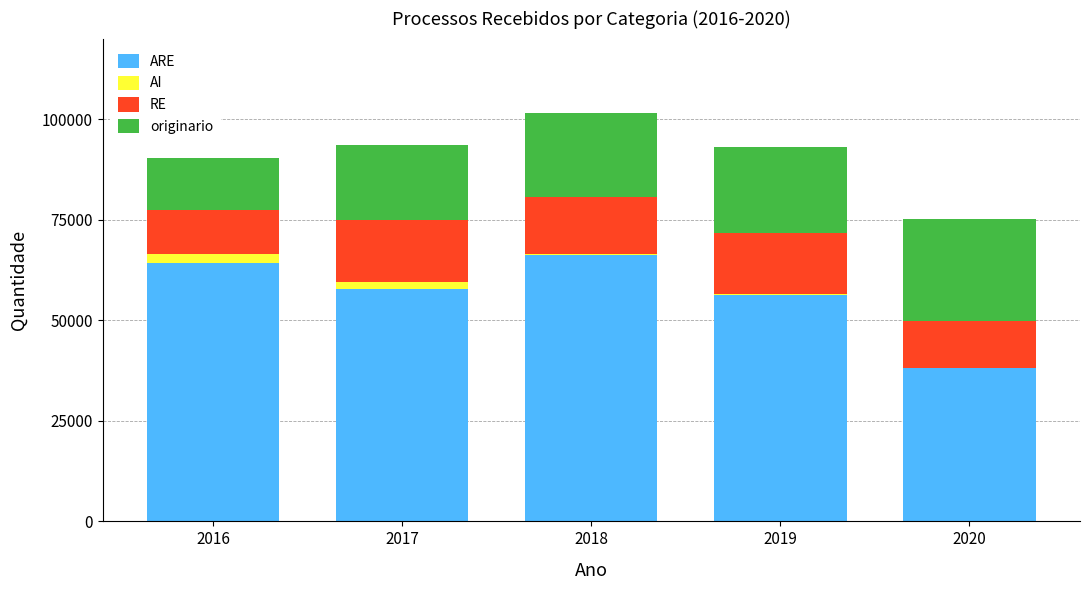

How many distinct data groups are displayed?

4